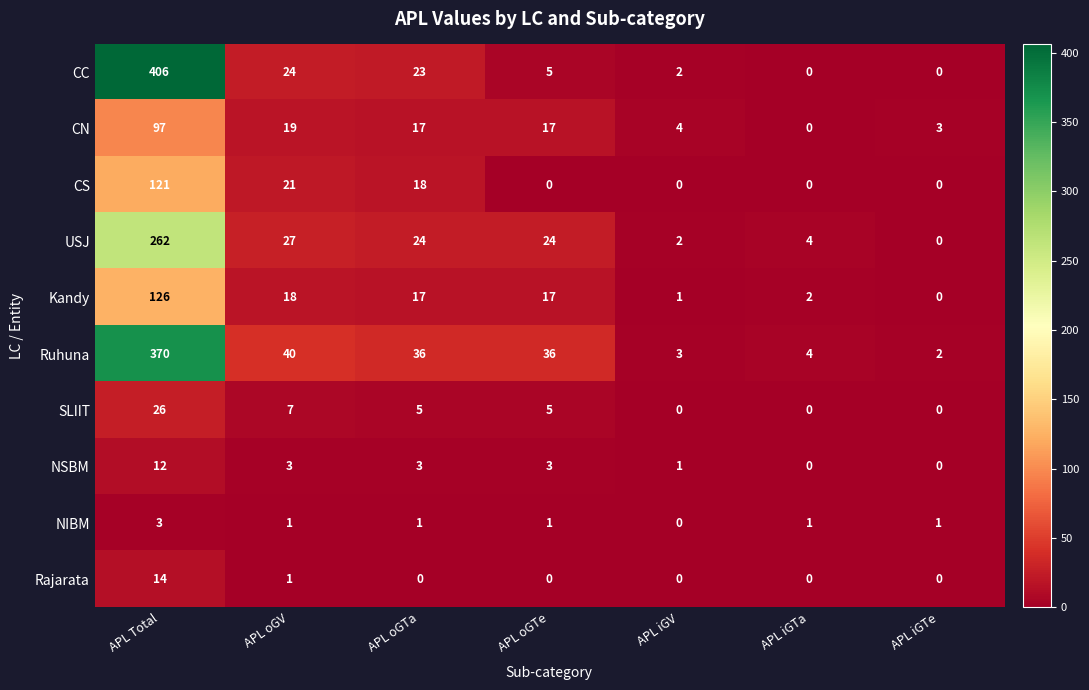

What is the difference between the second highest and minimum values in the CN series?

19